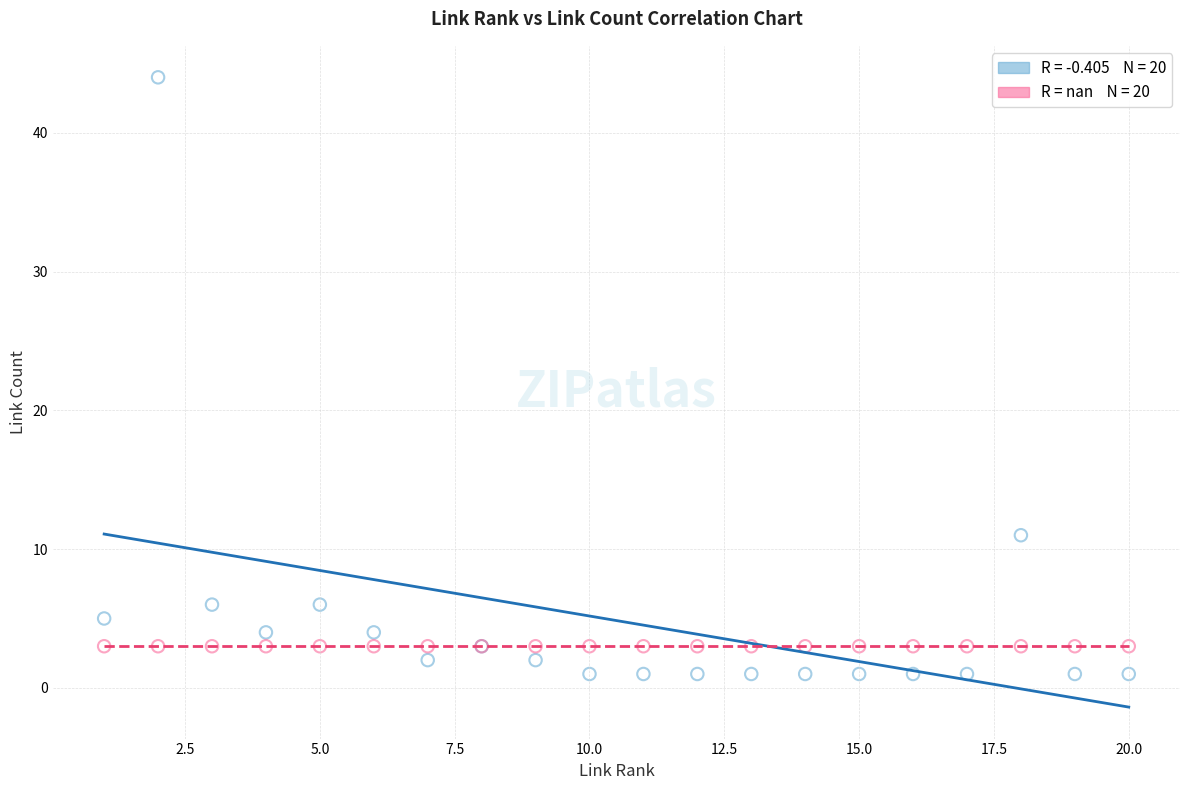

Across all series, what Y value is closest to 22?

11